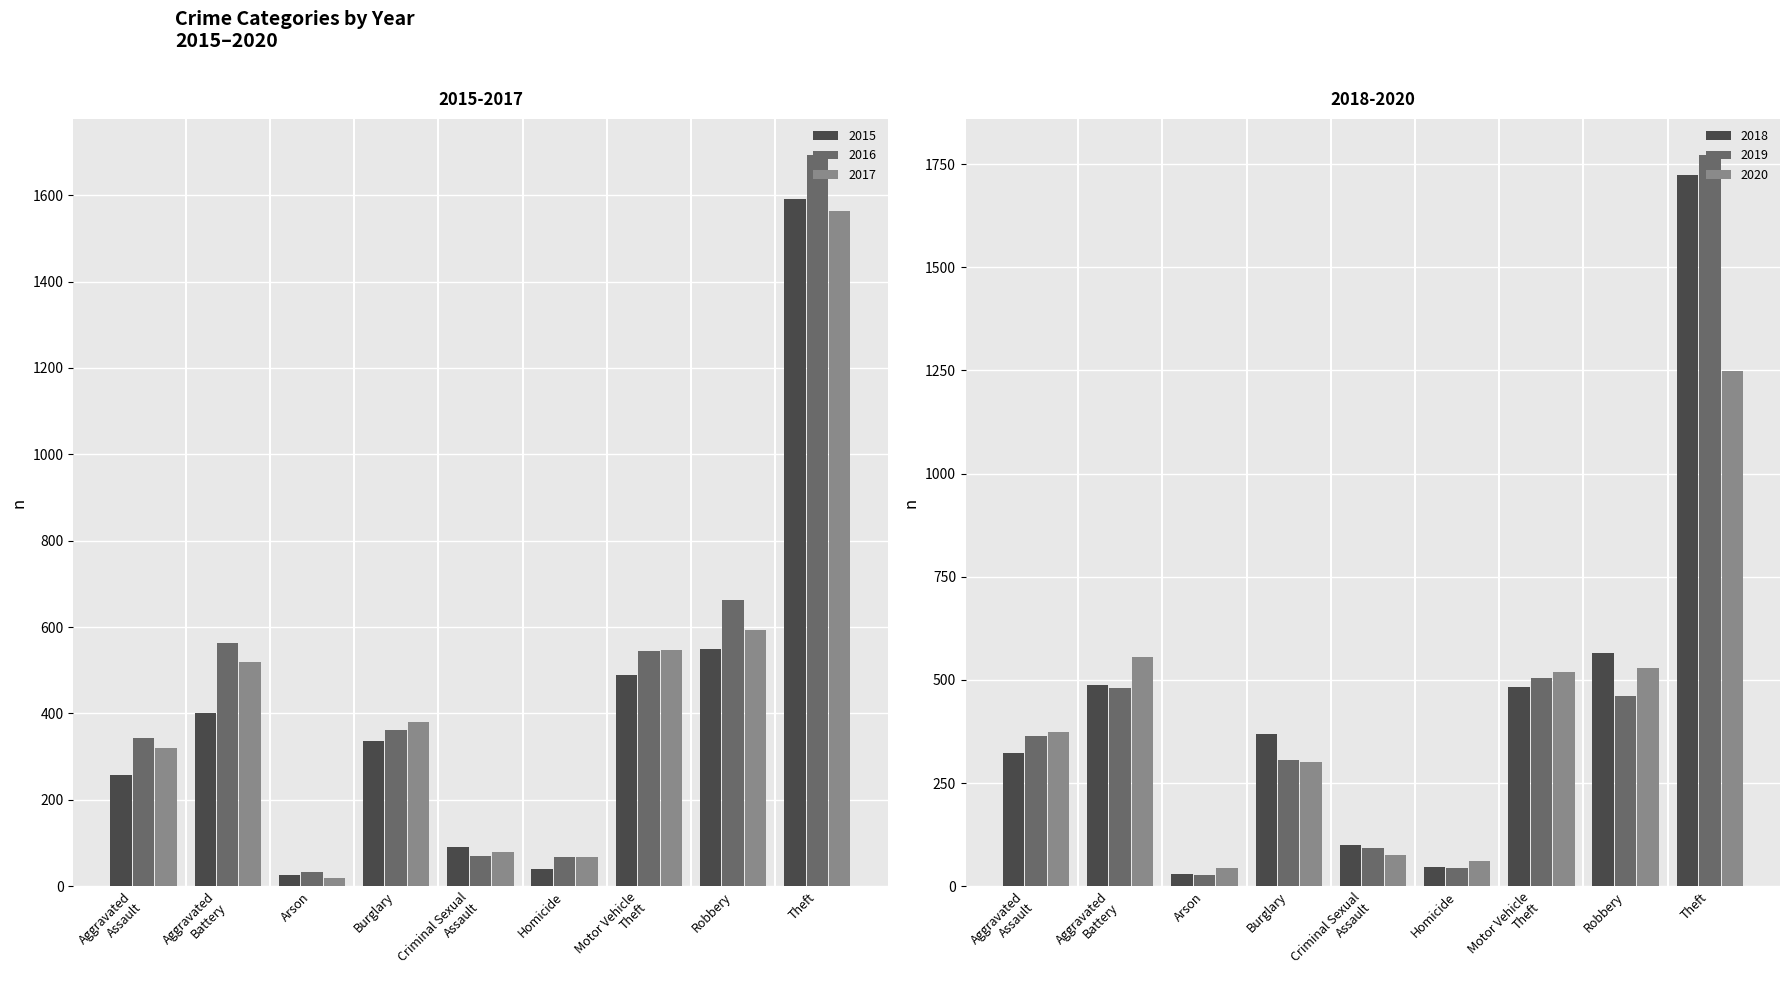

True or false: 2015 has a value of 34 at Criminal Sexual Assault.

False